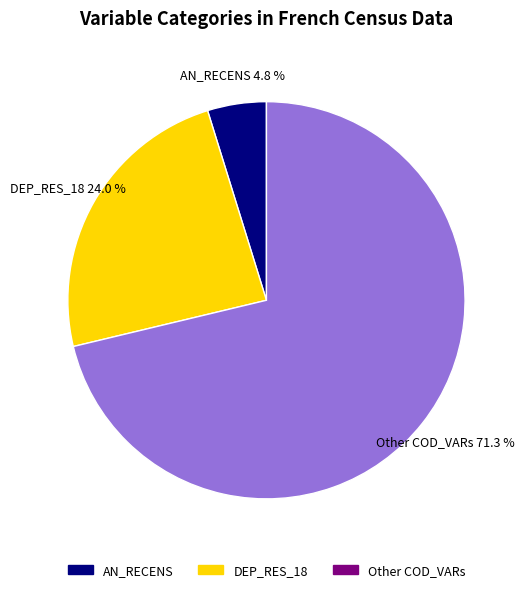

What percentage is the DEP_RES_18 slice, to the nearest percent?

24%